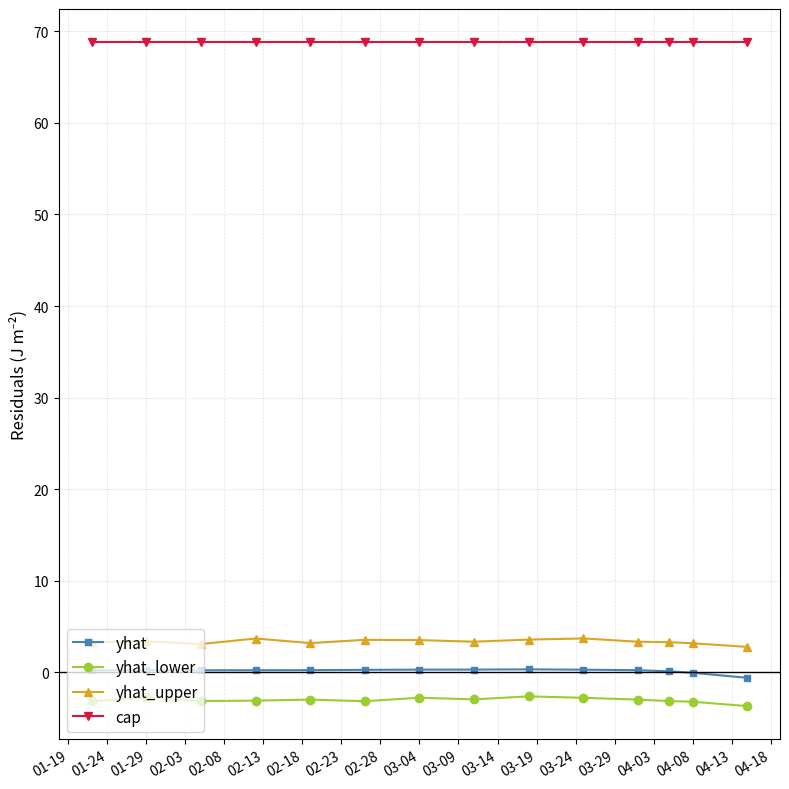

What is the value of the yhat point at the 1st from the left?

0.2